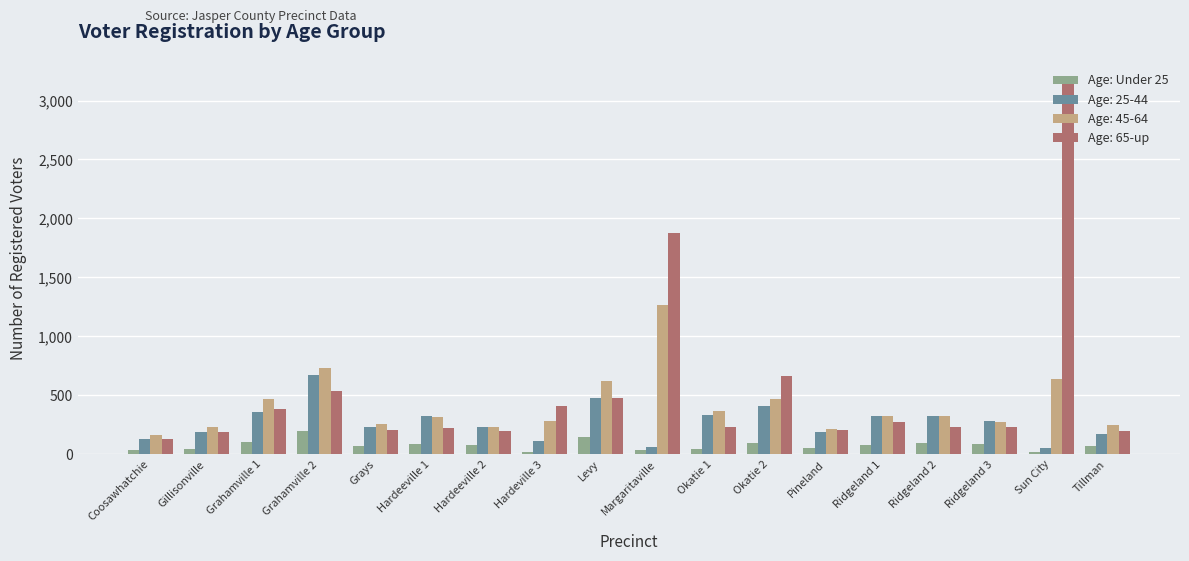

What is the label of the 7th bar from the left?

Hardeeville 2